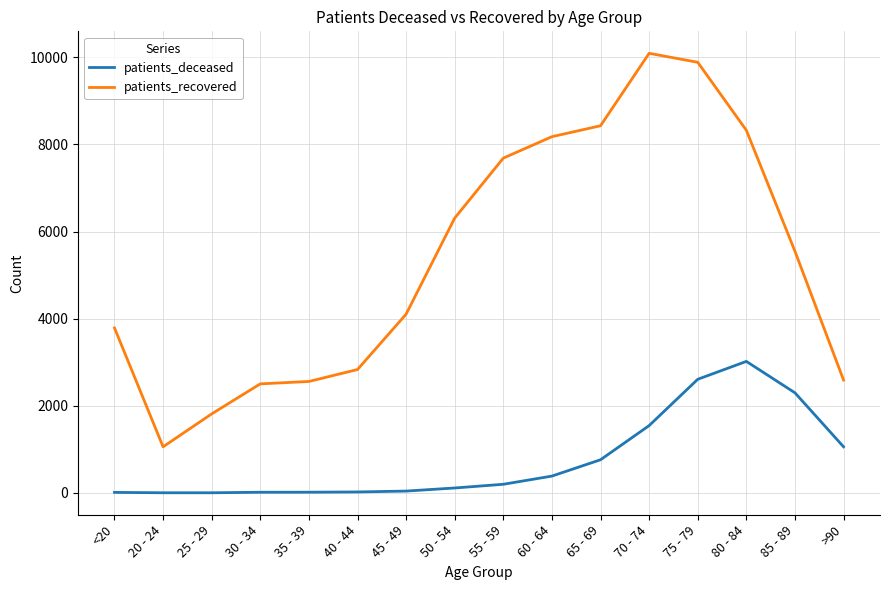

True or false: patients_recovered has more than 0 points higher than both neighbors.

True